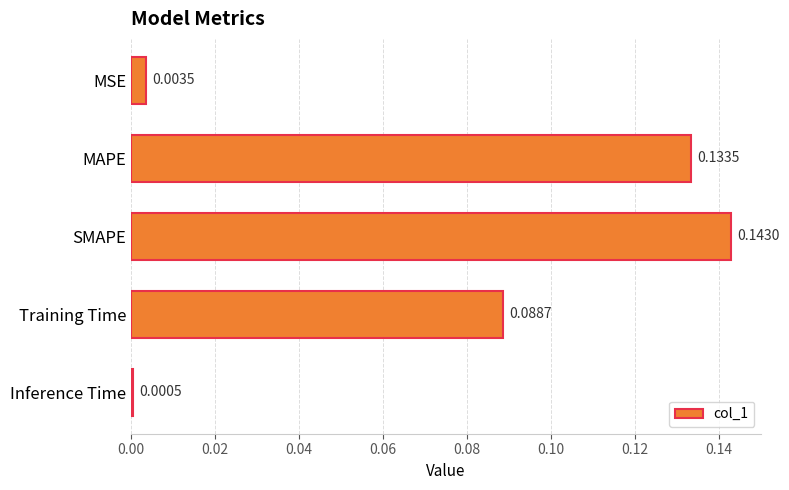

Rank the categories by value from highest to lowest.

SMAPE, MAPE, Training Time, MSE, Inference Time